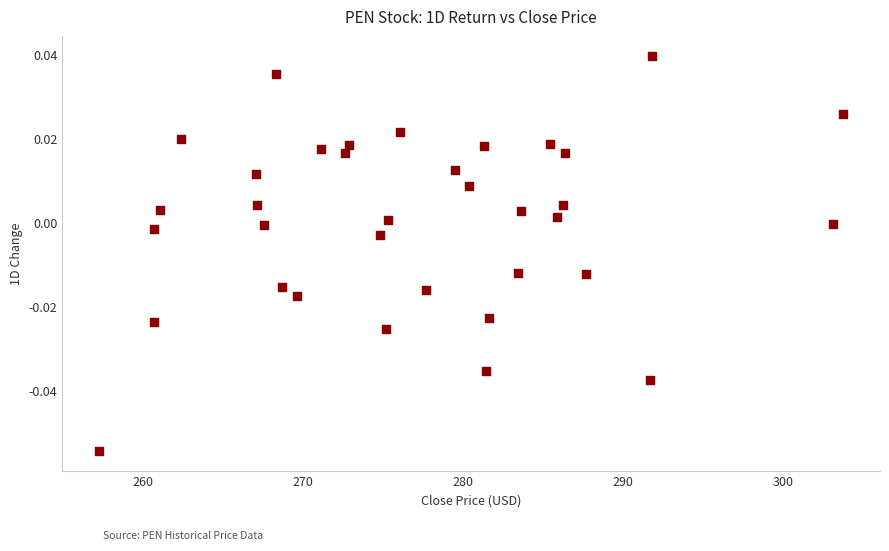

What is the range of X values (max minus min)?

46.5